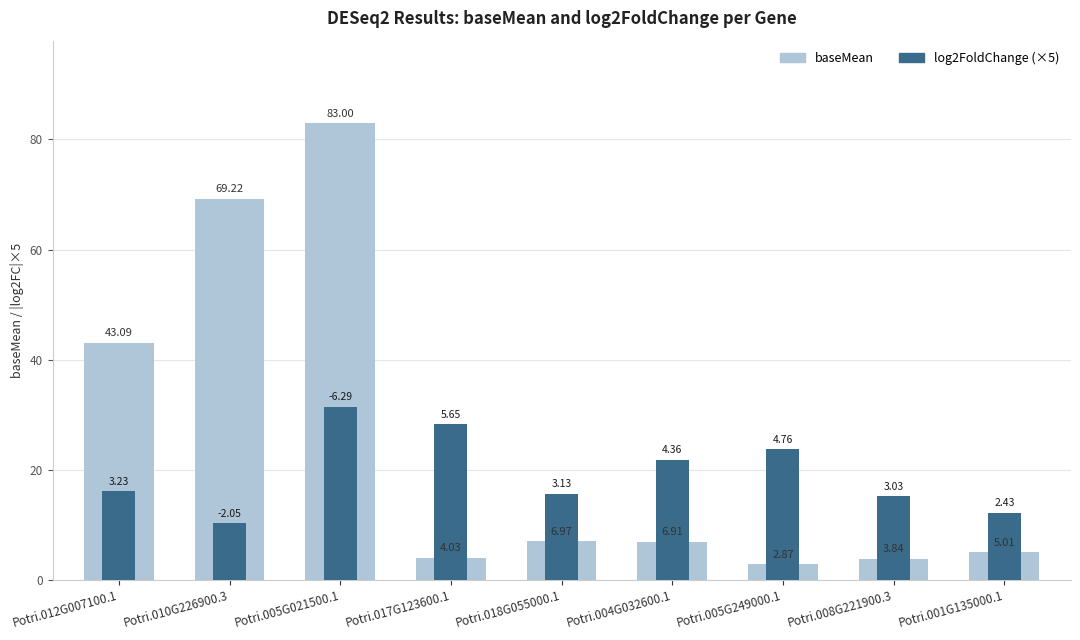

How many data points in baseMean are less than 6?

4